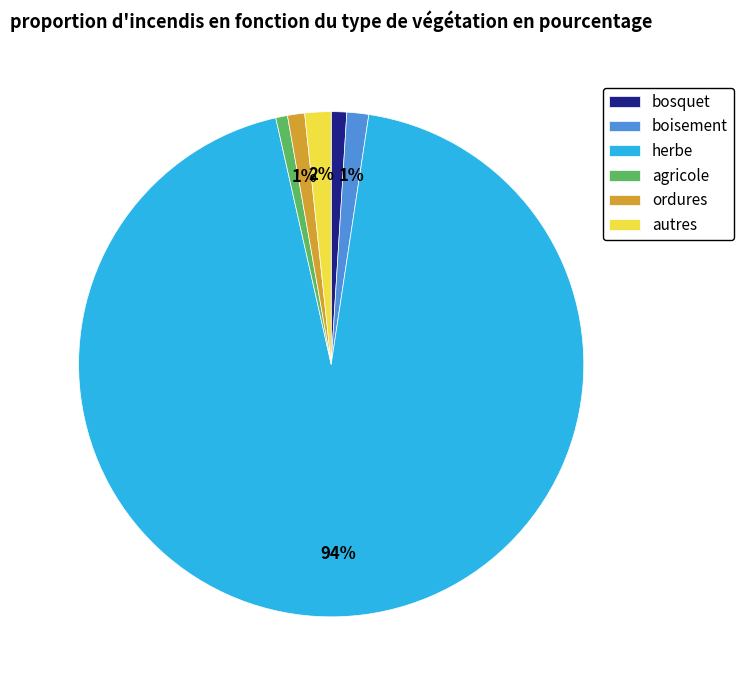

What is the largest slice in the pie chart?

herbe